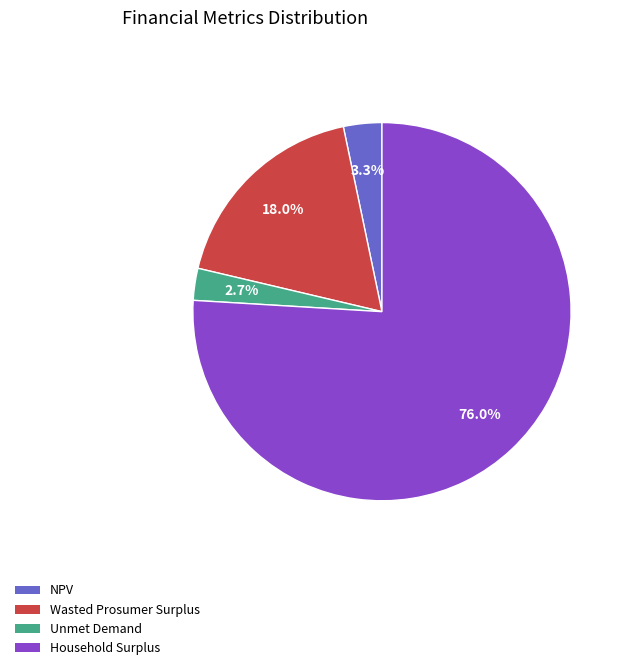

Which slice is the smallest?

Unmet Demand